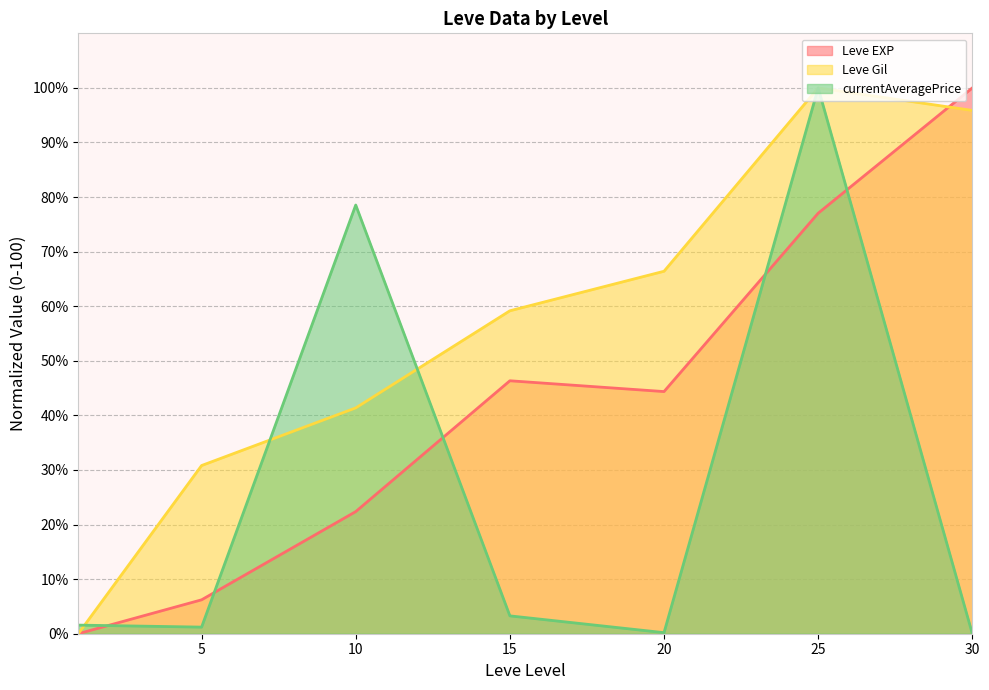

How many data points in Leve EXP (line) are above 44?

4